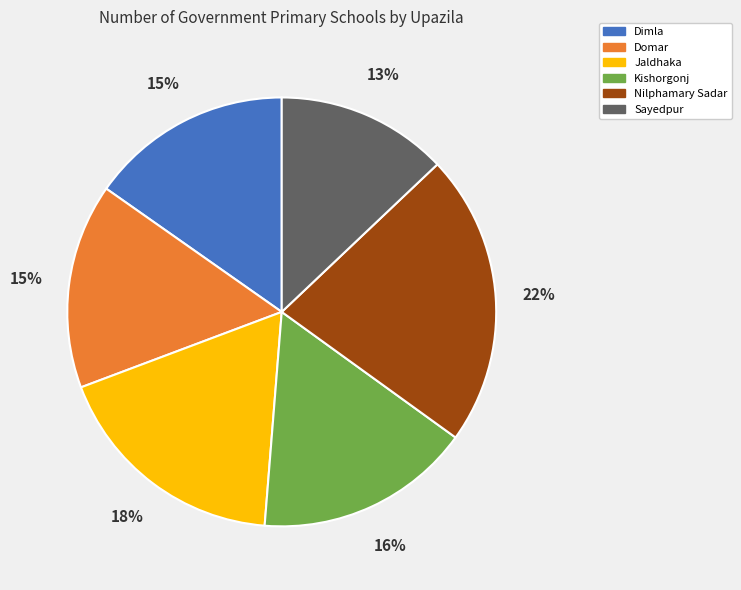

Is there any slice that represents more than half of the pie?

No